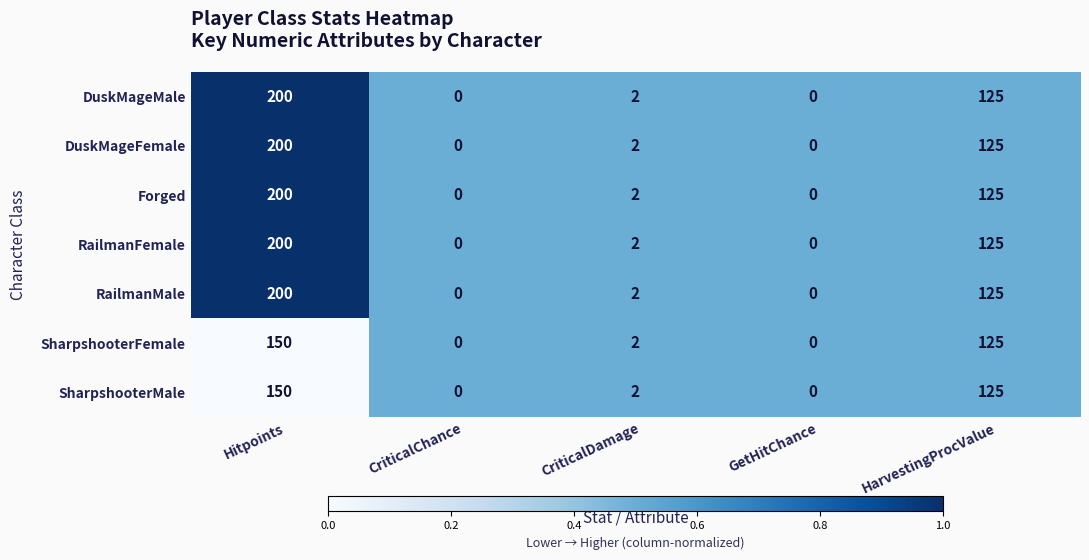

Is it true that SharpshooterMale equals 150 at Hitpoints?

True